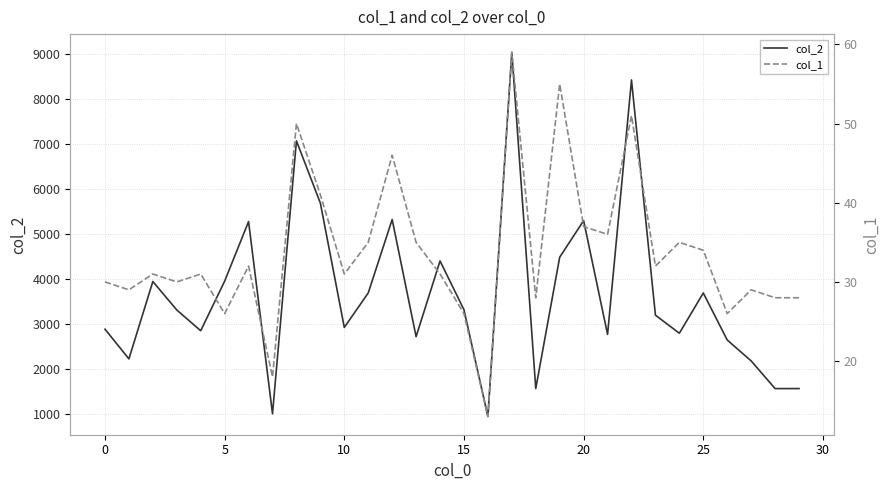

At which label is col_1 closest to 36?

21